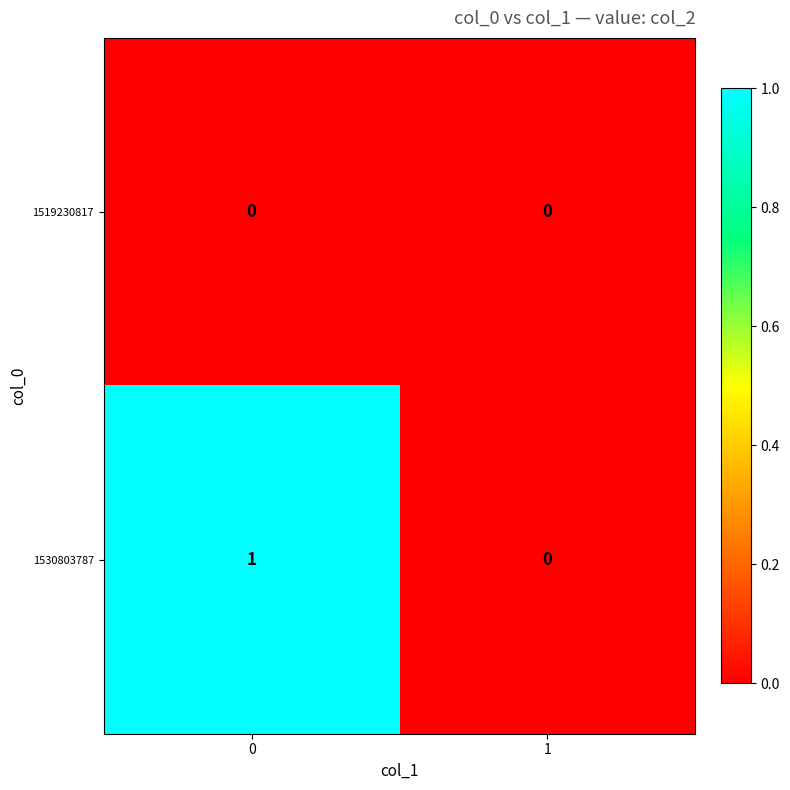

List the series in order of their overall mean, highest first.

1530803787, 1519230817